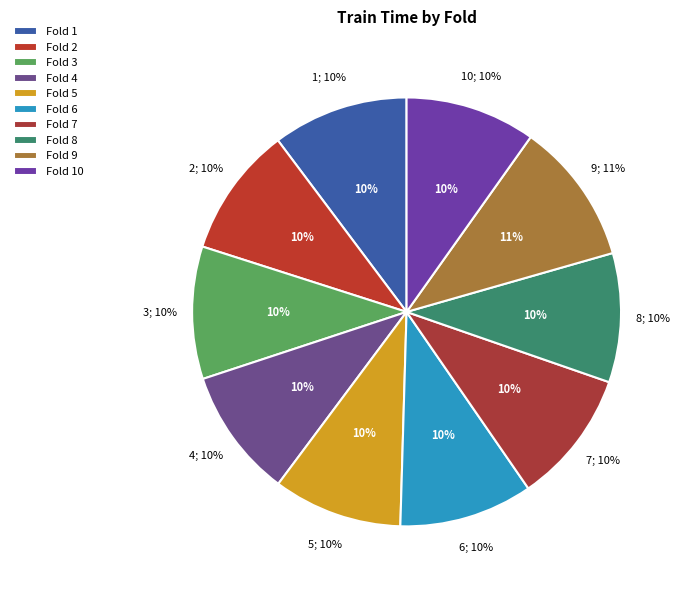

How many segments does this pie chart have?

10